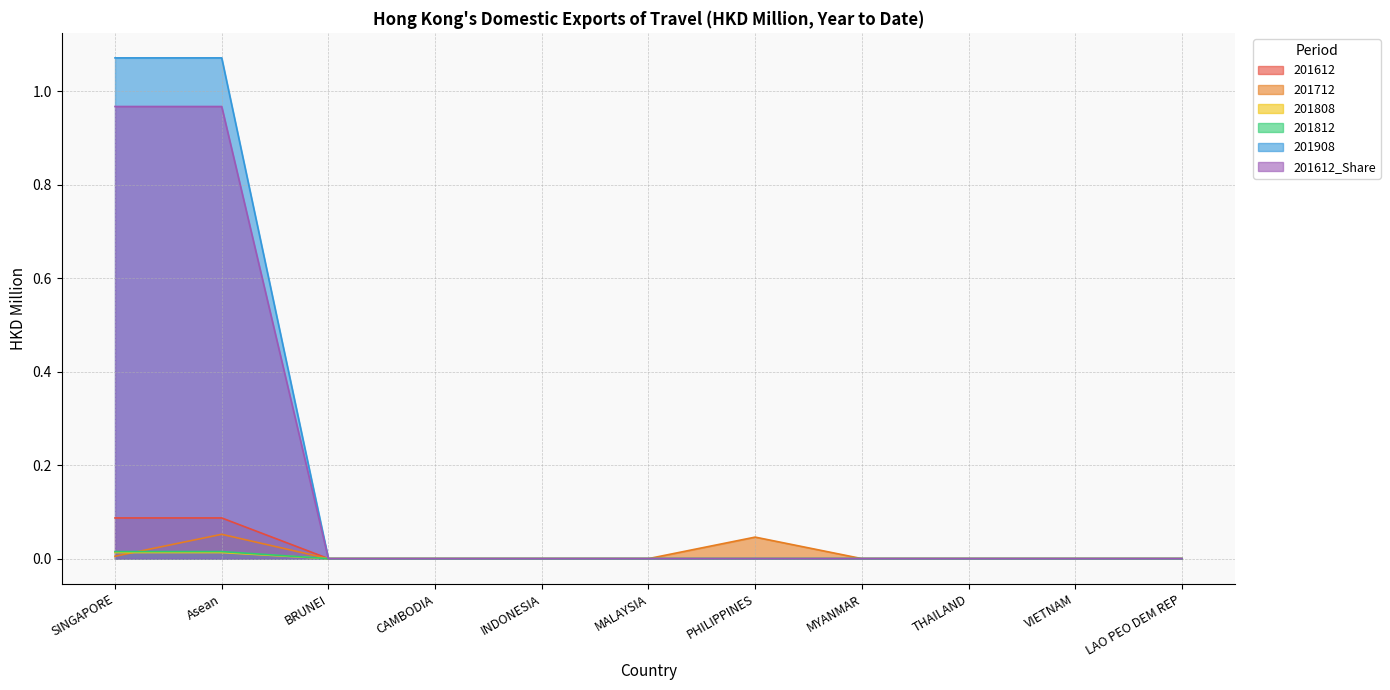

How many values in the 201808 series exceed 0?

2